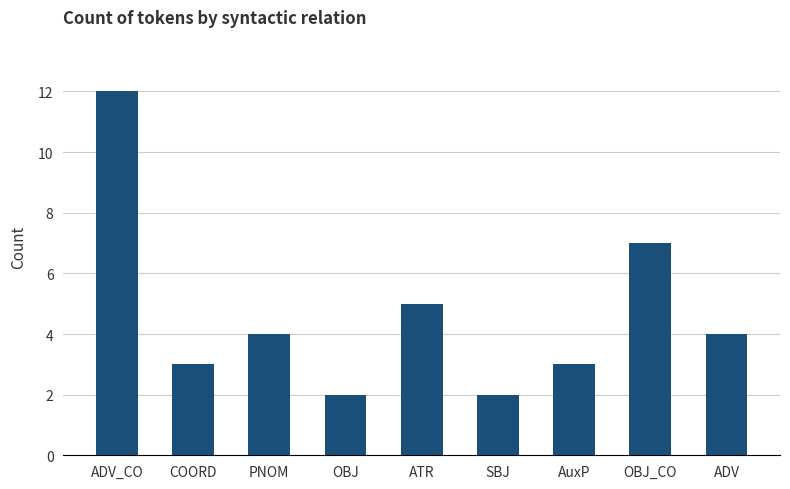

What is the difference between the values at AuxP and PNOM?

1